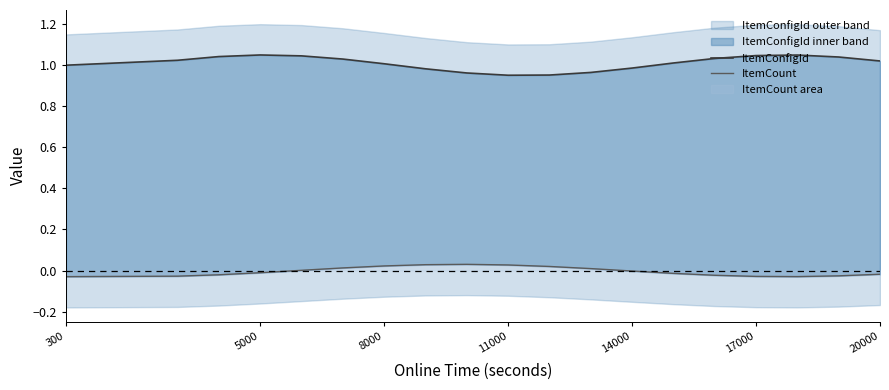

Is the value of ItemConfigId at 10 greater than the value of ItemCount at 15?

Yes